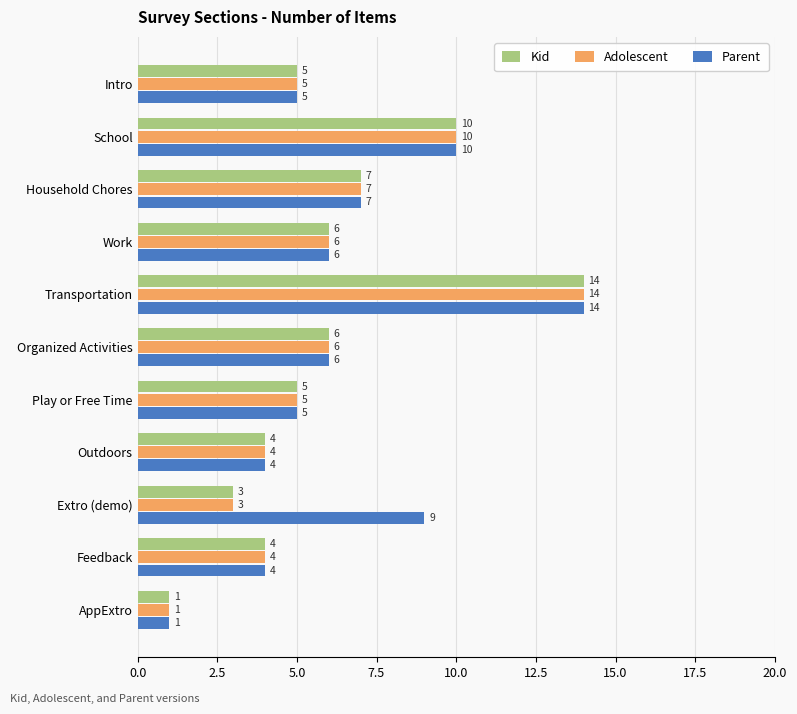

Which series has the largest total across all categories?

Parent